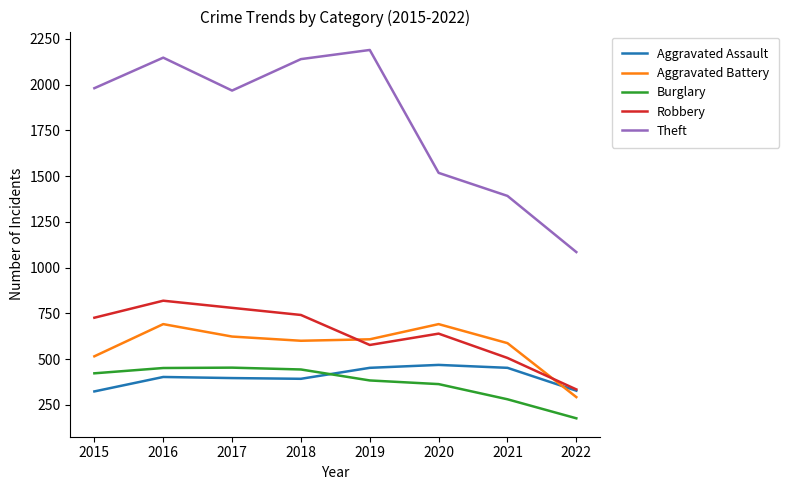

Between which two adjacent categories do Aggravated Battery and Robbery first intersect?

2018 and 2019